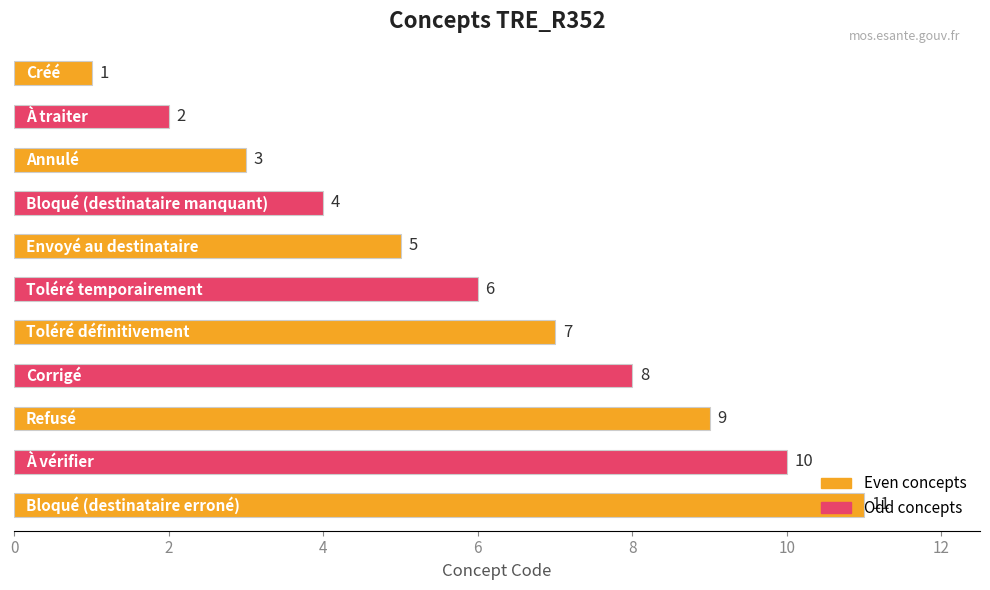

What is the maximum value shown in the chart?

11